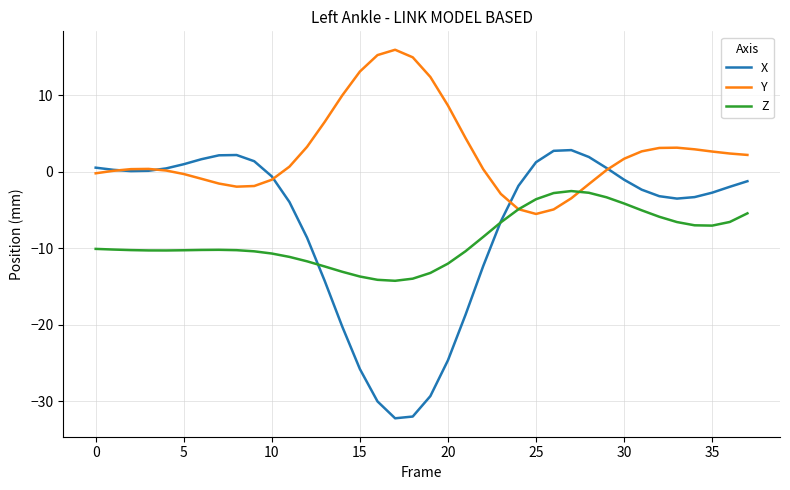

List the series in order of their peak value, lowest first.

Z, X, Y